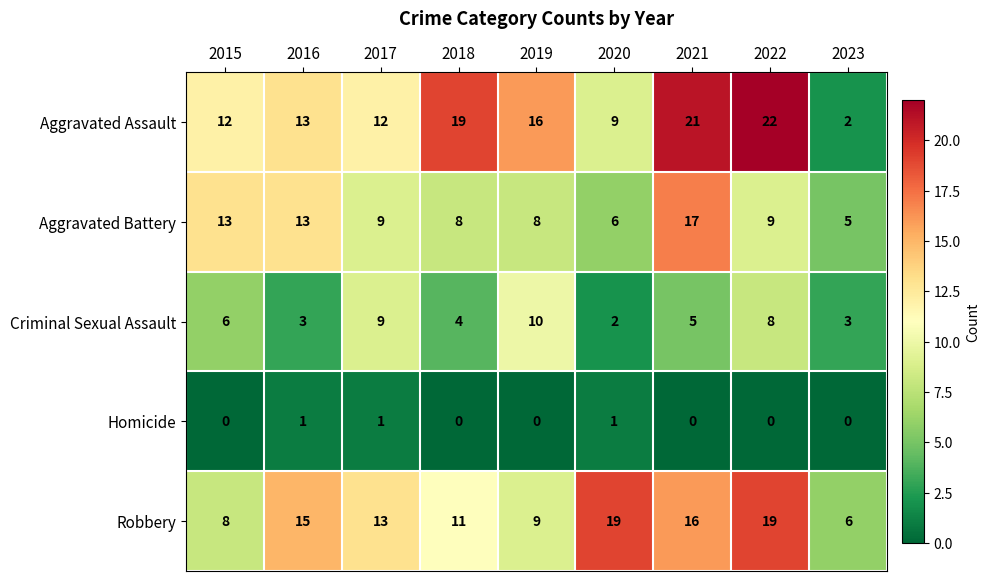

Rank the series by their maximum value, from lowest to highest.

Homicide, Criminal Sexual Assault, Aggravated Battery, Robbery, Aggravated Assault